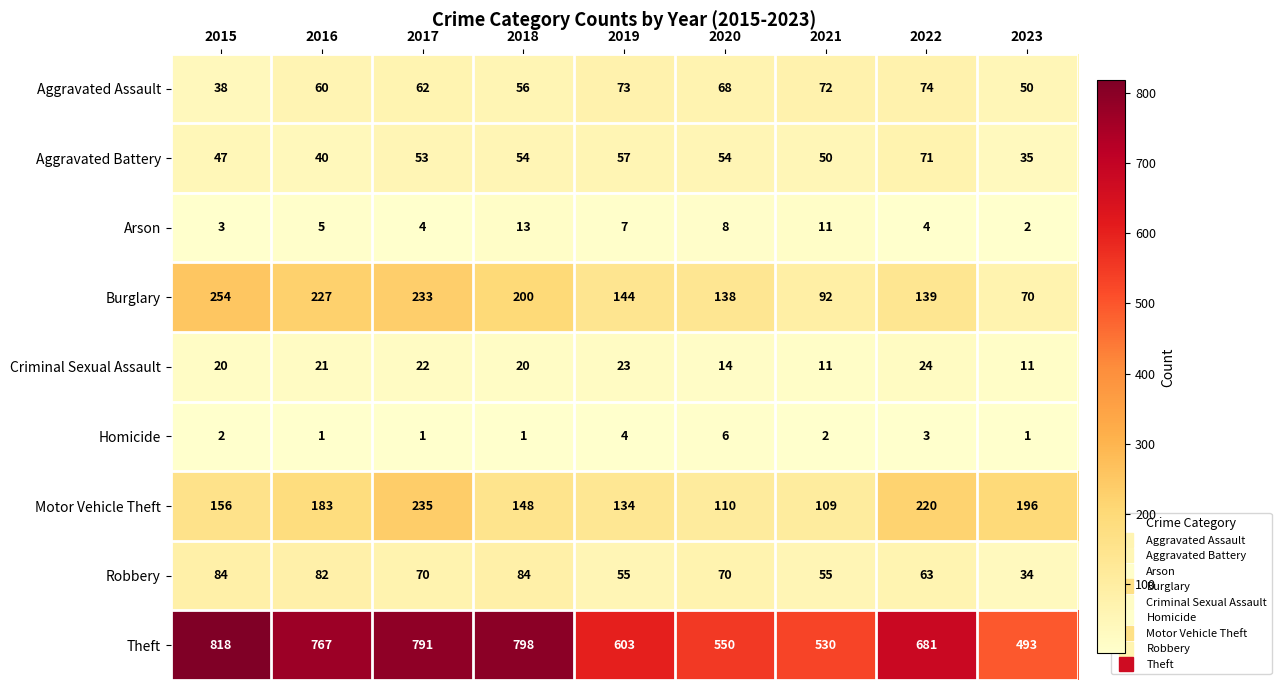

What is the sum of the Aggravated Battery values at 2018 and 2022?

125